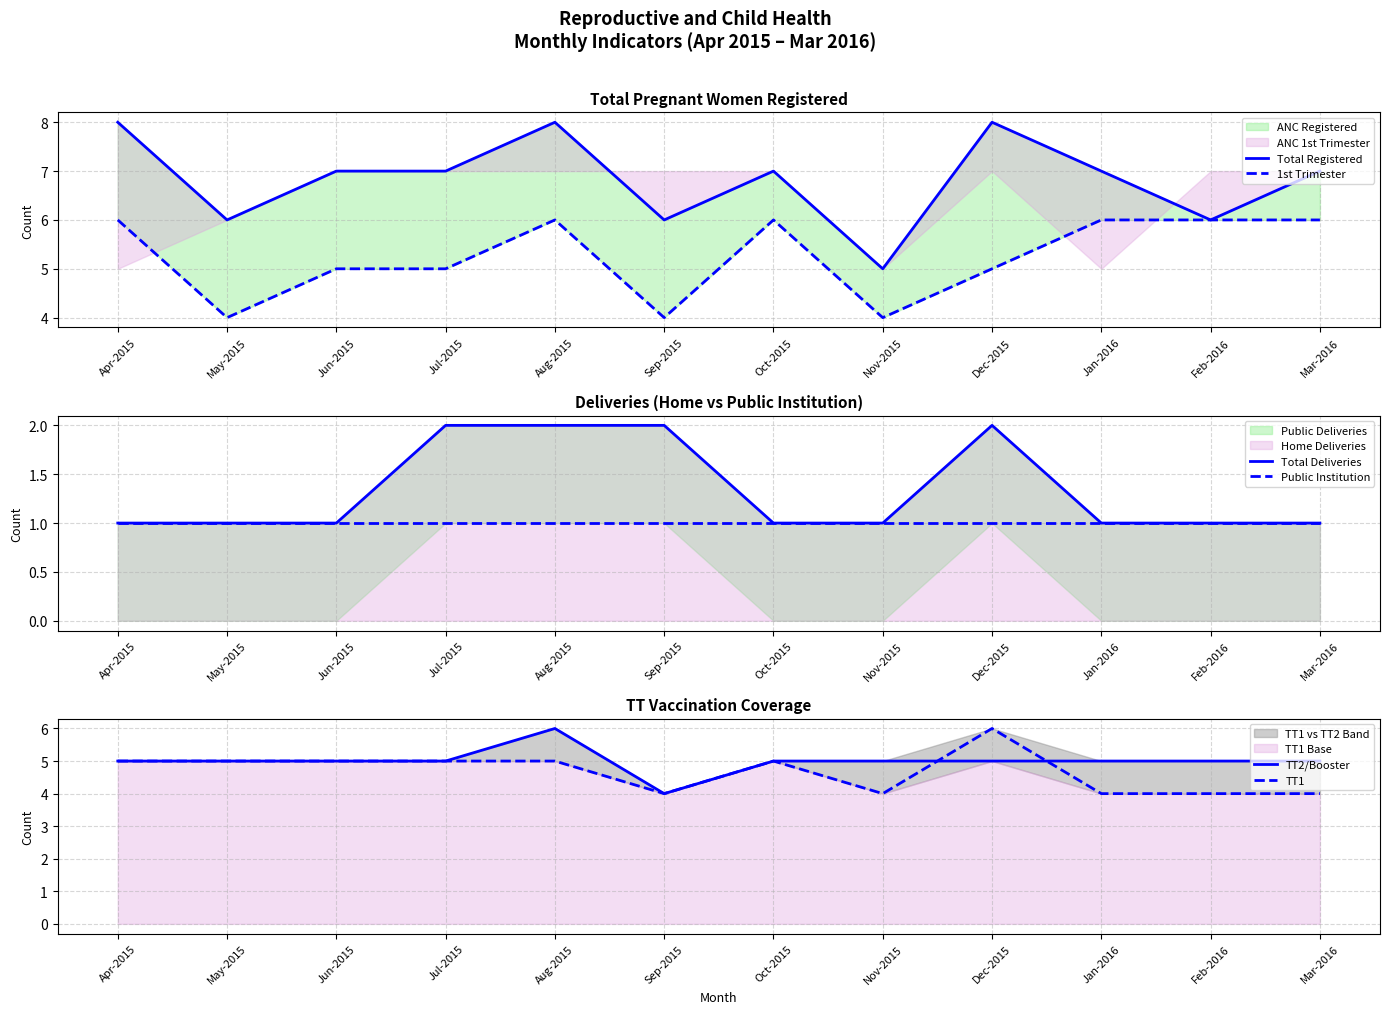

True or false: Total Deliveries and TT1 cross at least once.

False